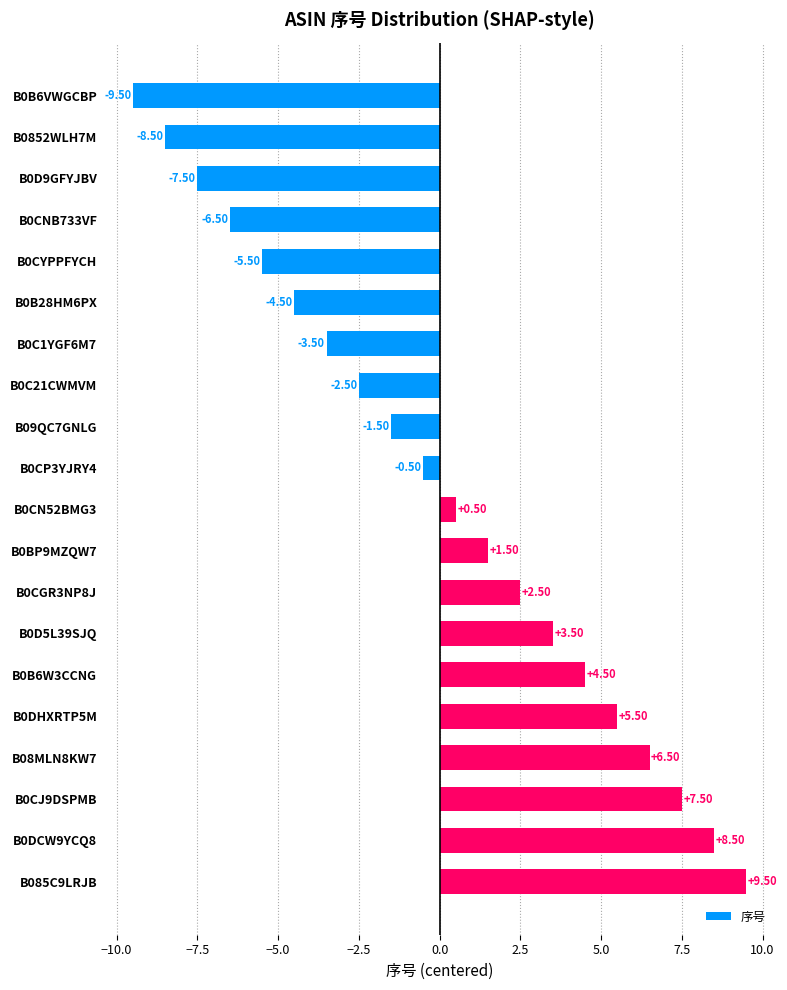

How many categories are shown in the chart?

20